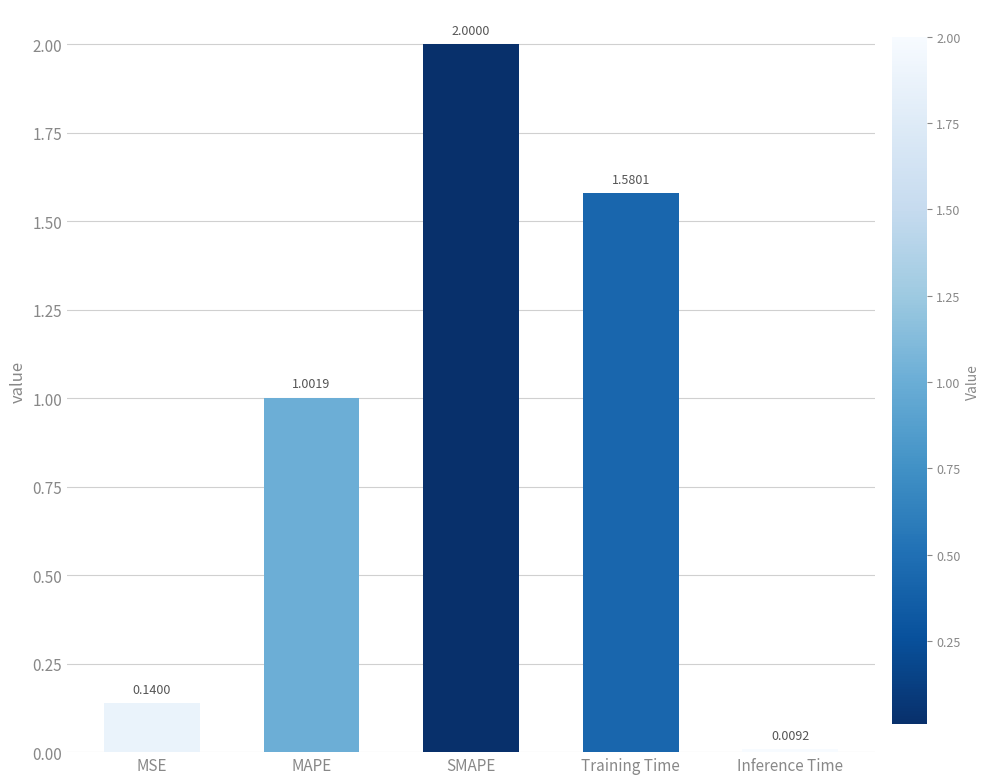

Which label corresponds to the largest value in the chart?

SMAPE